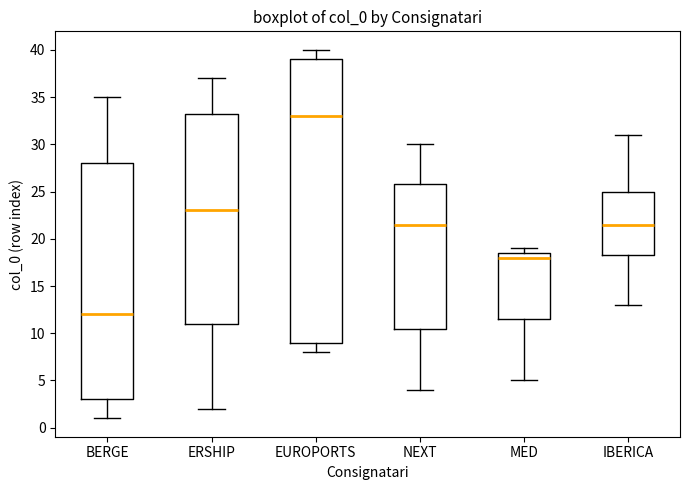

Which box has the highest median line?

EUROPORTS